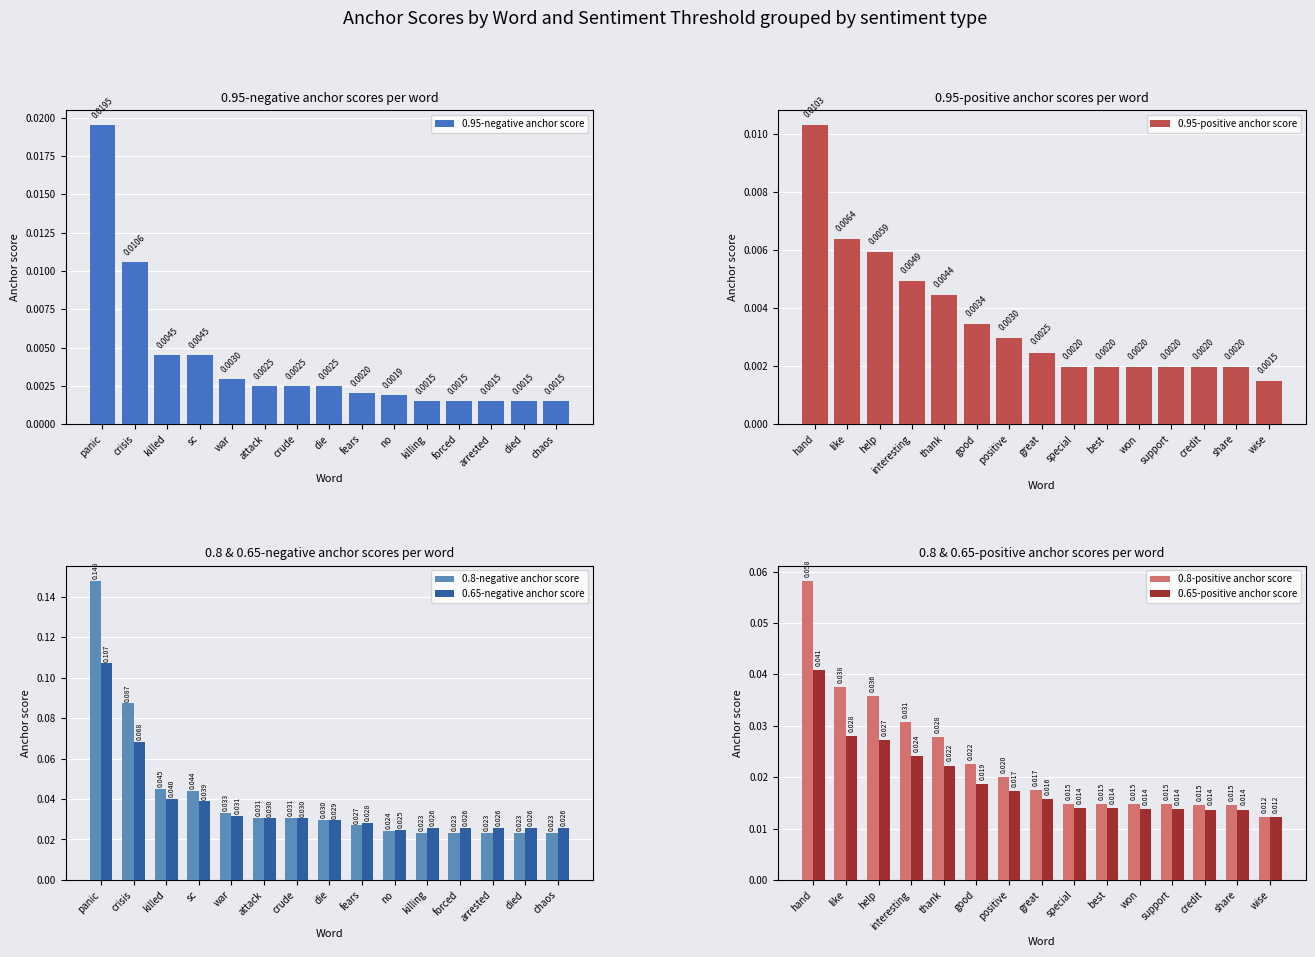

At which label does 0.65-negative anchor score reach its minimum?

no